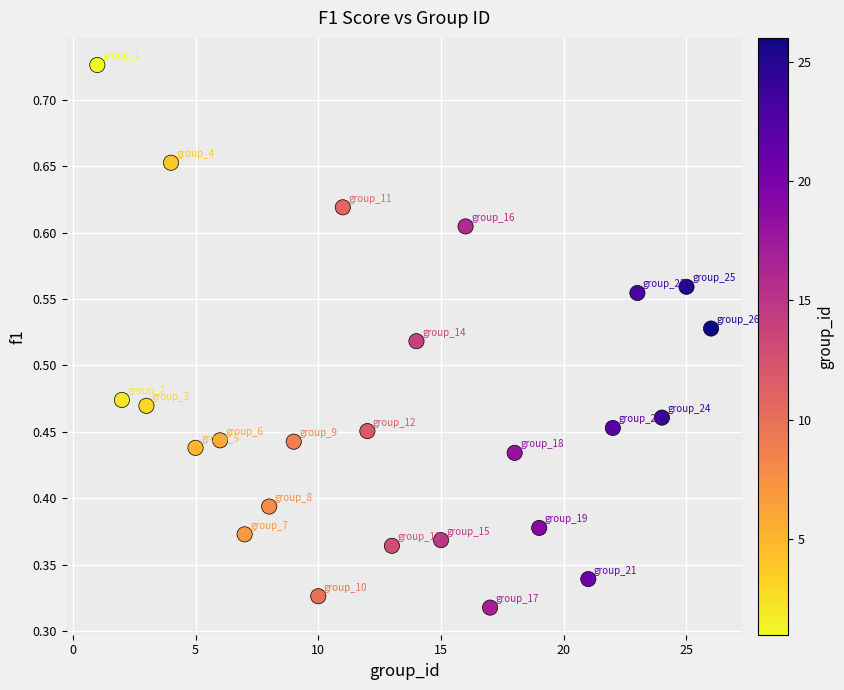

What is the range of X values (max minus min)?

25.0